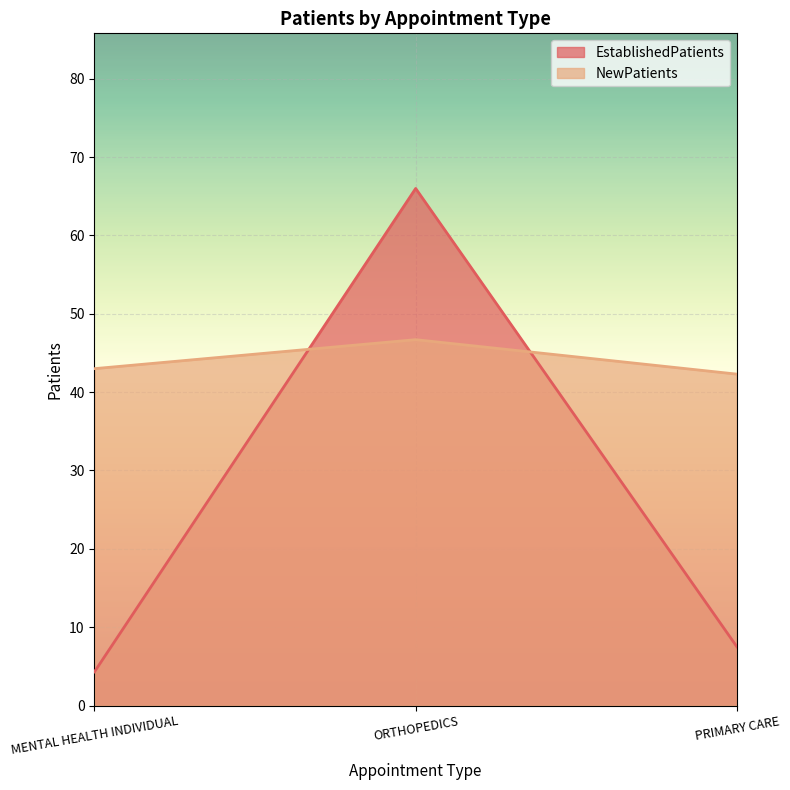

How many categories are shown in the chart?

3